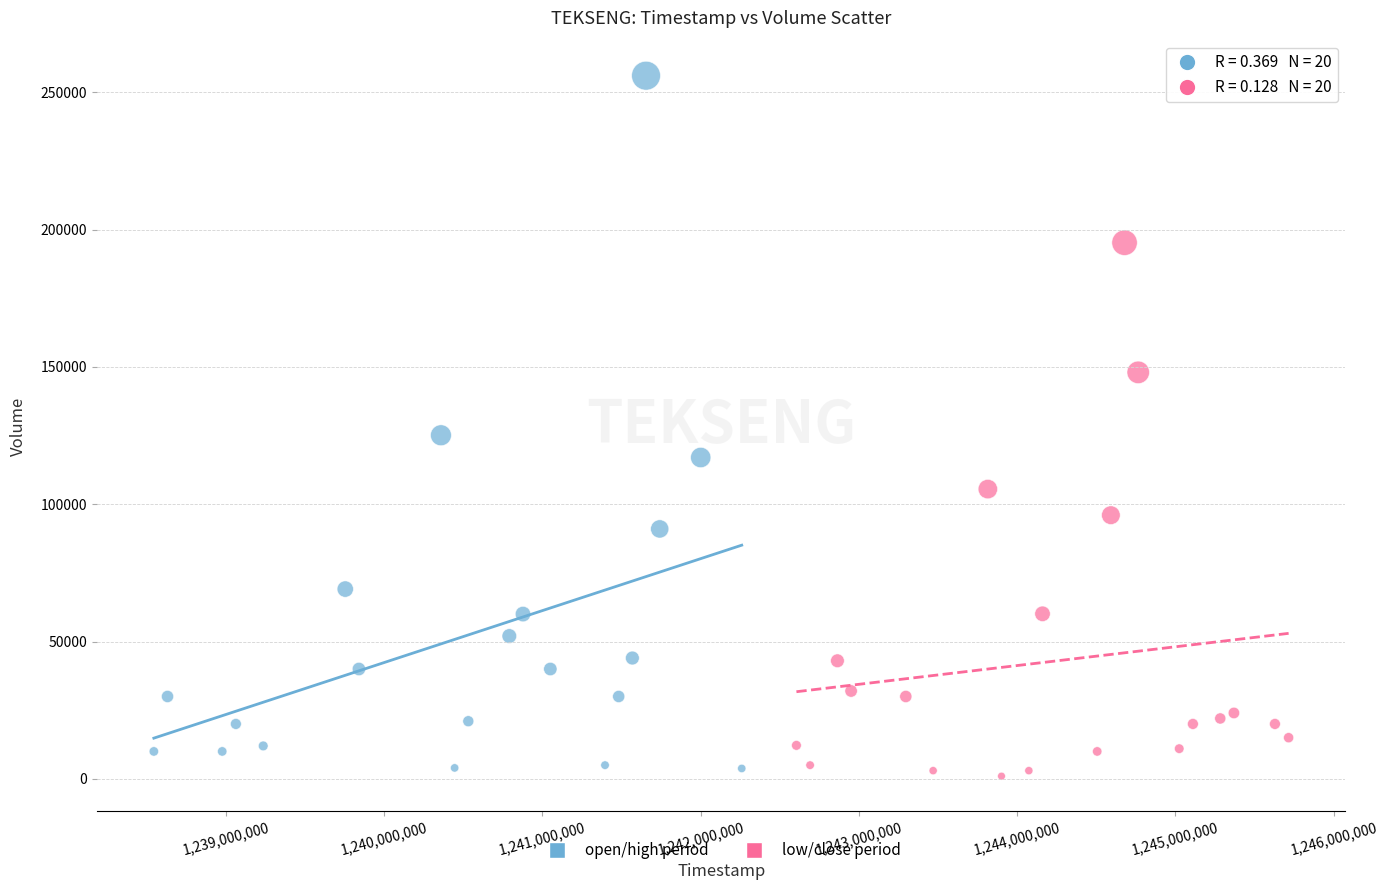

Which series has the largest Y range (max minus min)?

open/high period